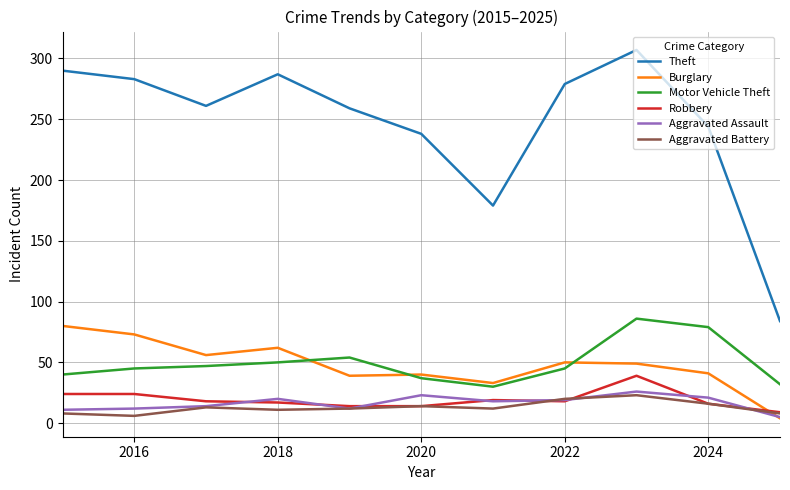

In Motor Vehicle Theft, how many points are higher than both neighbors (excluding endpoints)?

2